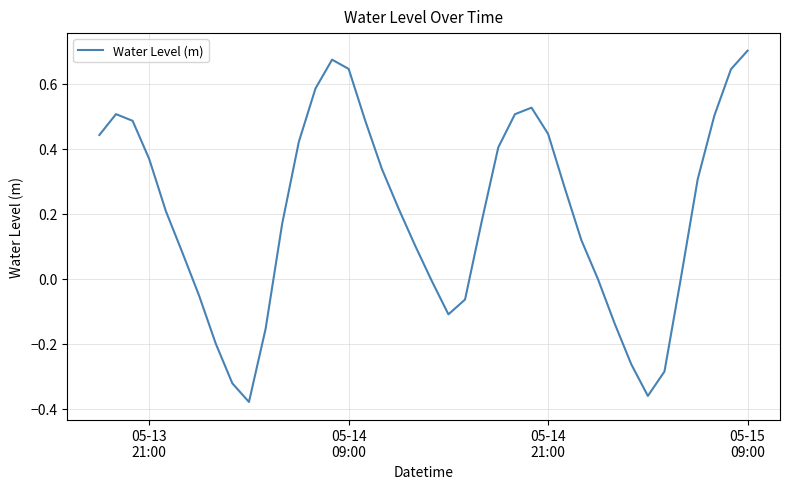

What is the difference between the maximum and minimum values?

1.1